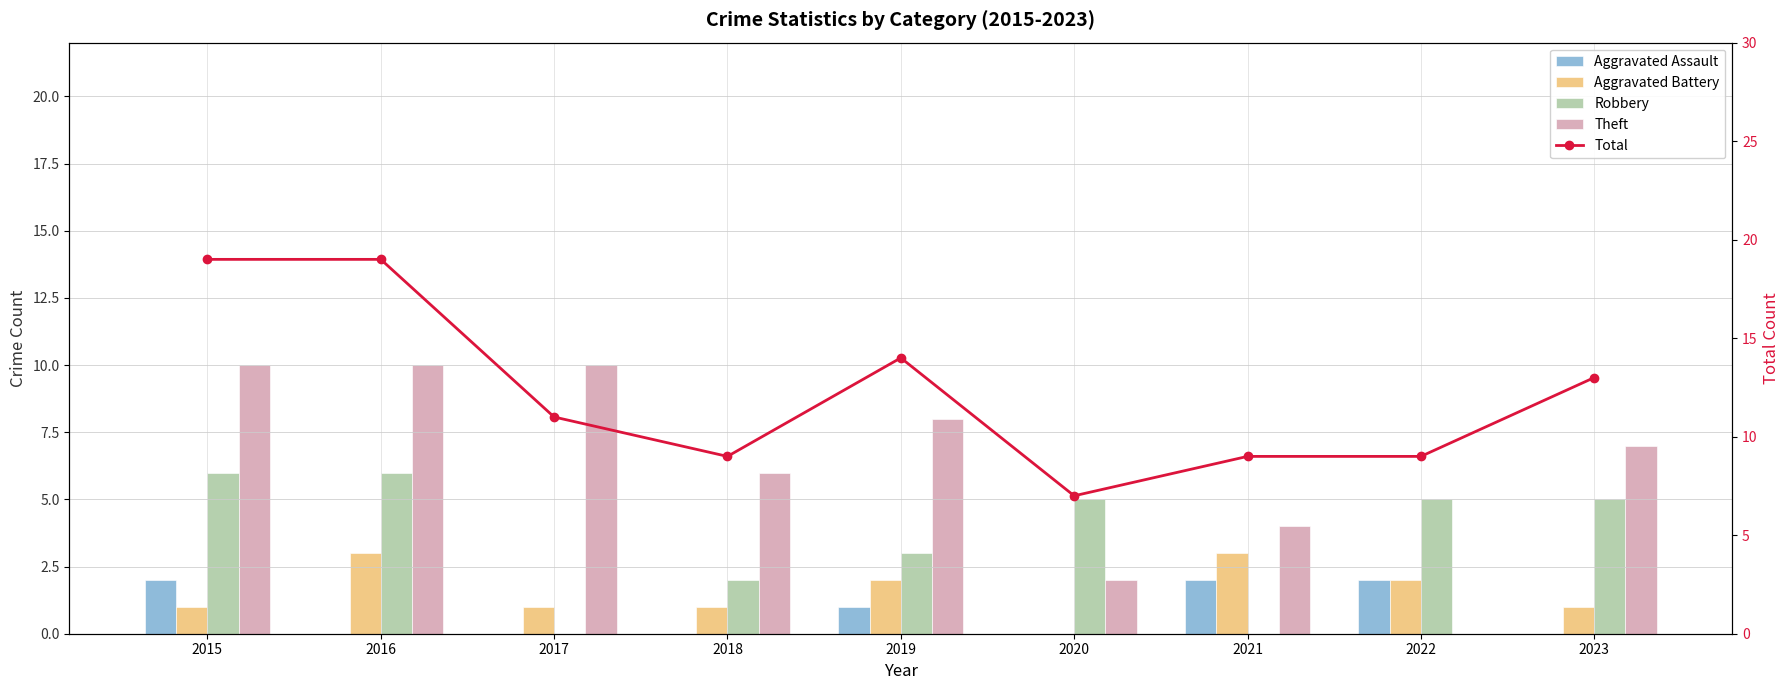

What are all the series names shown in the legend?

Aggravated Assault, Aggravated Battery, Robbery, Theft, Total